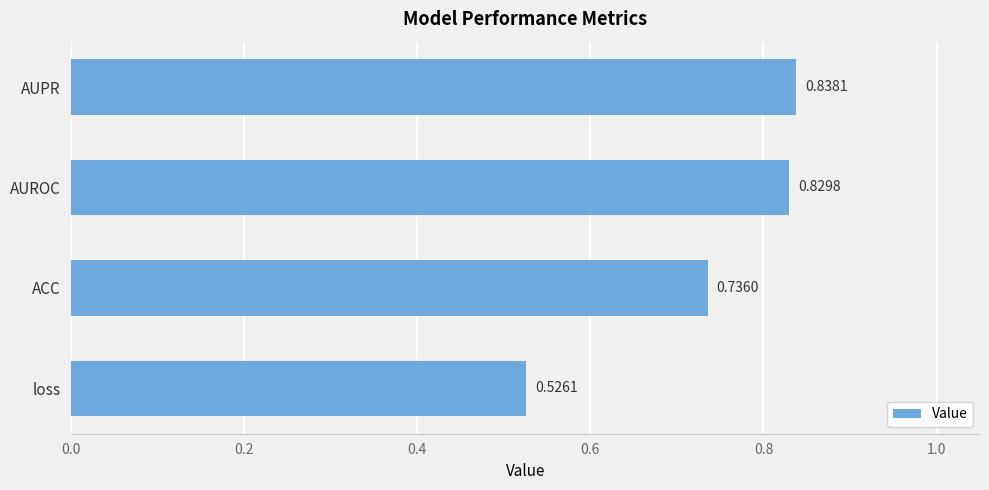

Which has a higher value, ACC or AUROC?

AUROC